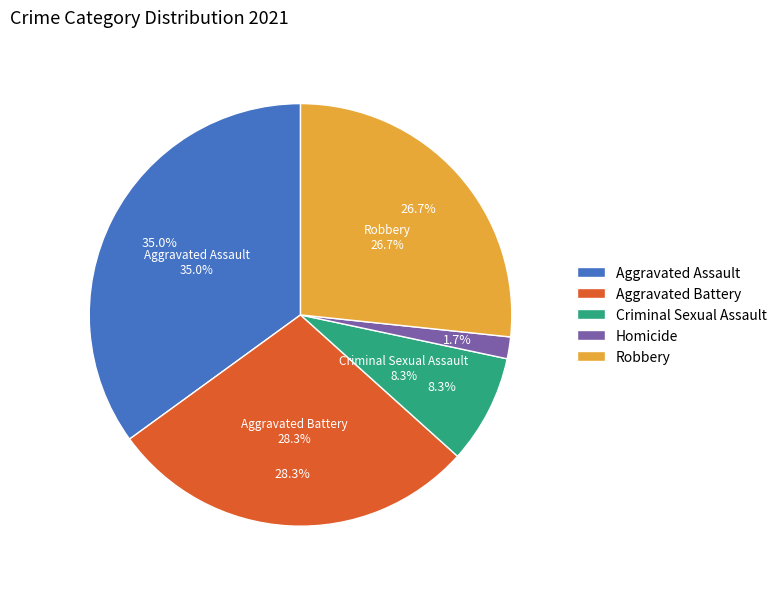

Which category has the smallest portion of the pie?

Homicide